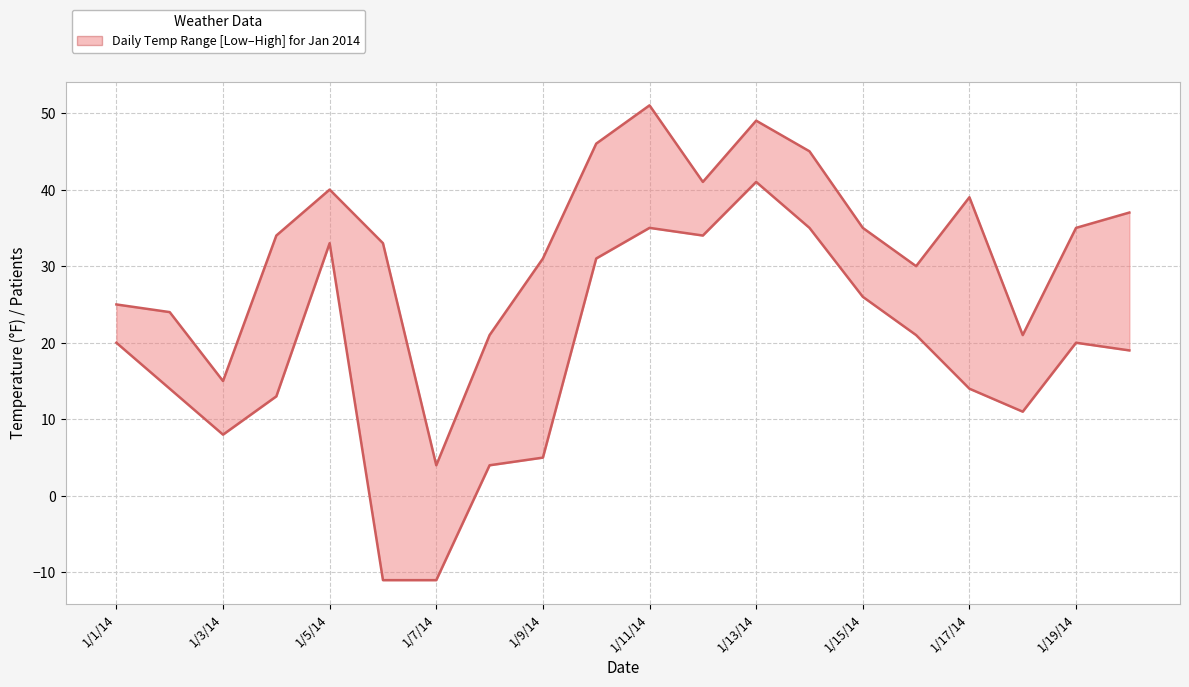

What is the maximum value for LowTemp?

41